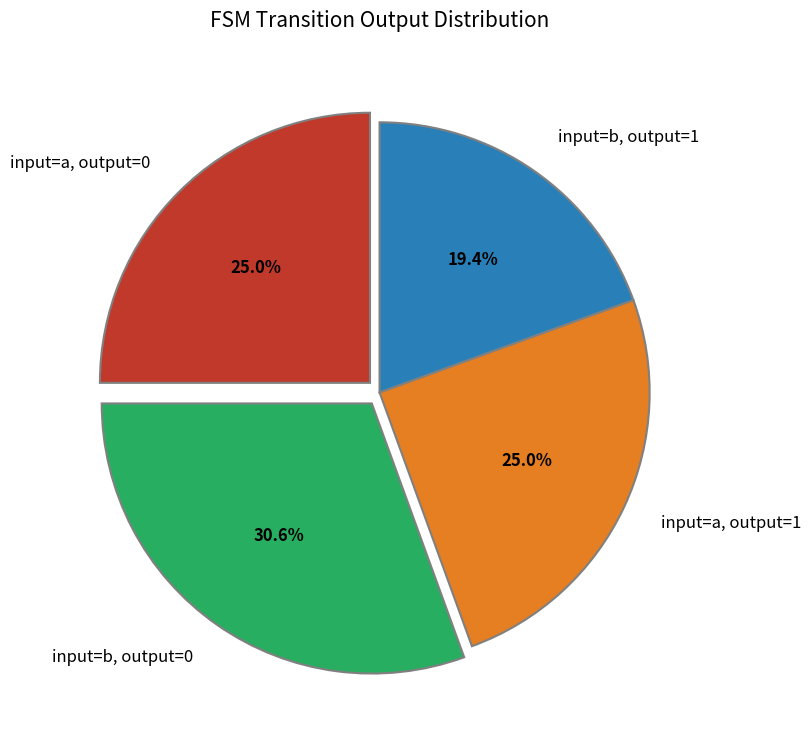

Count the number of slices in the pie.

4